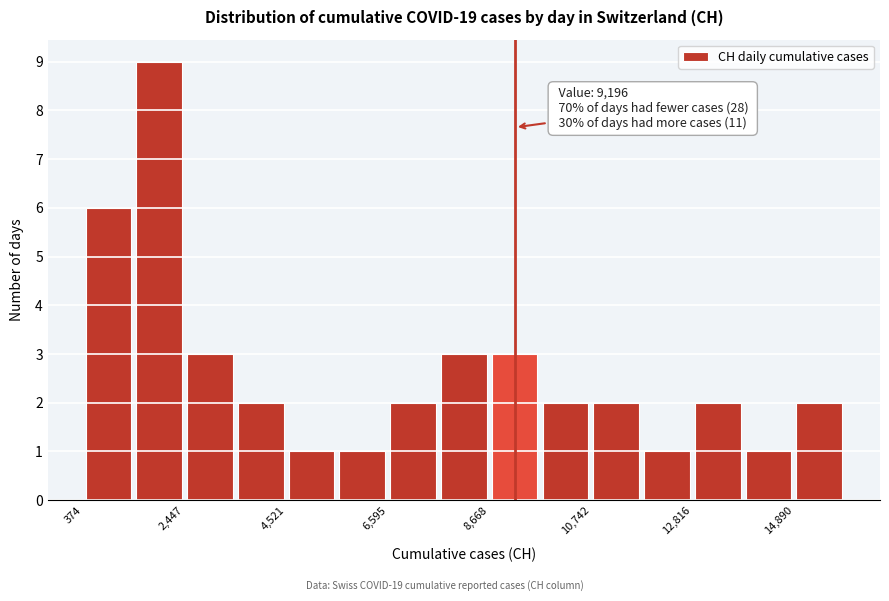

Around what value on the x-axis is the tallest bar? Give the approximate position of its centre, as read against the axis.

2000